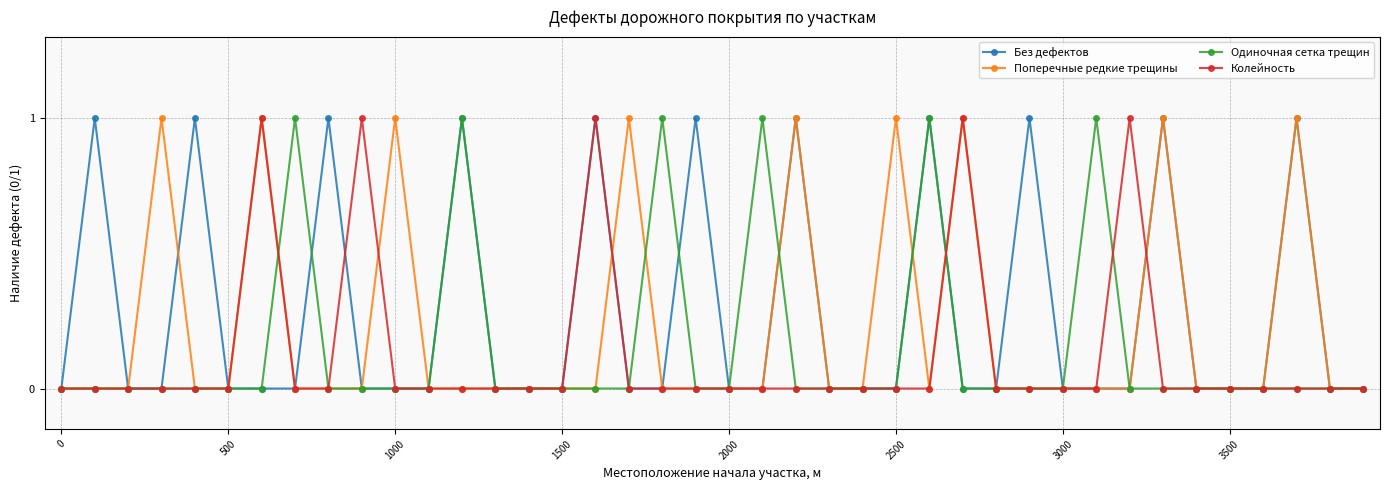

True or false: Одиночная сетка трещин has more than 0 interior local peaks.

True